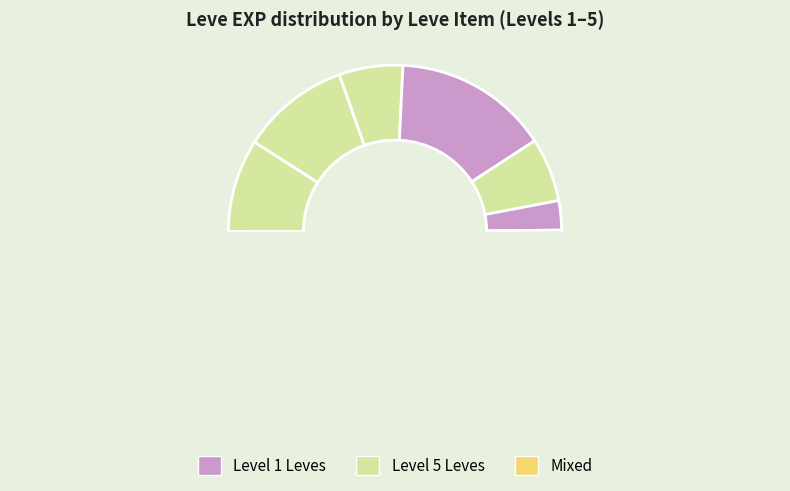

Is Maple Syrup the majority of the pie?

No